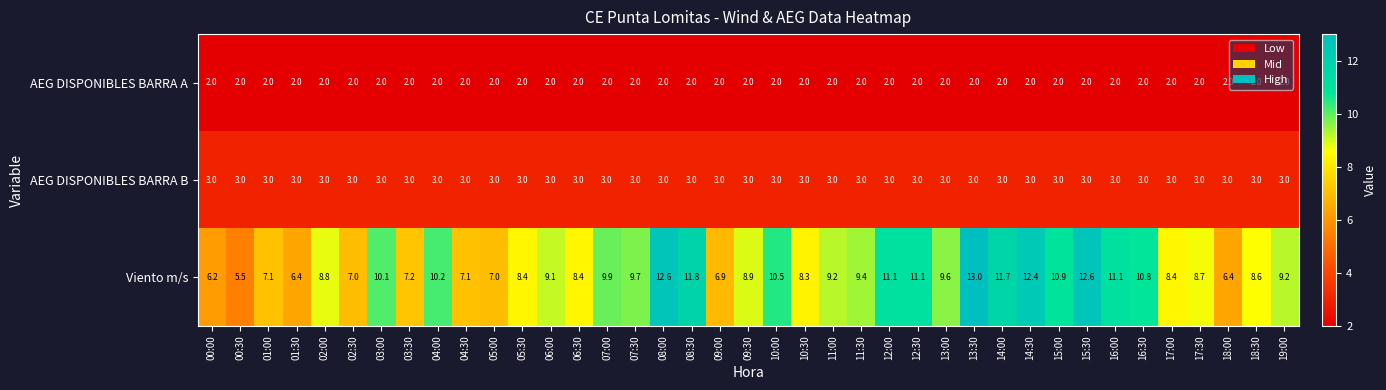

The Viento m/s series shows 8.7 at 17:30. True or false?

True